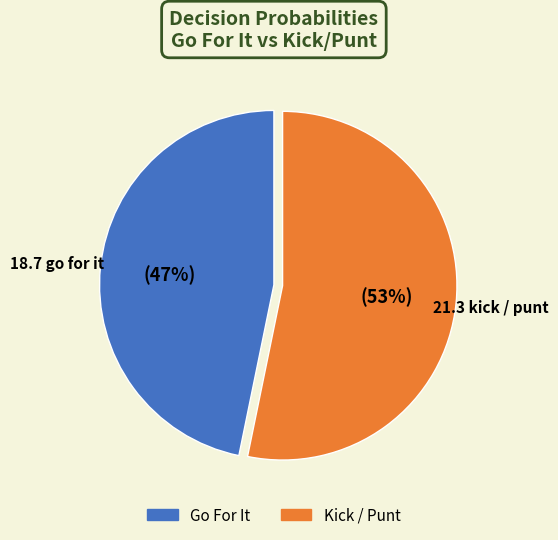

To the nearest percent, what is the average slice percentage?

50%